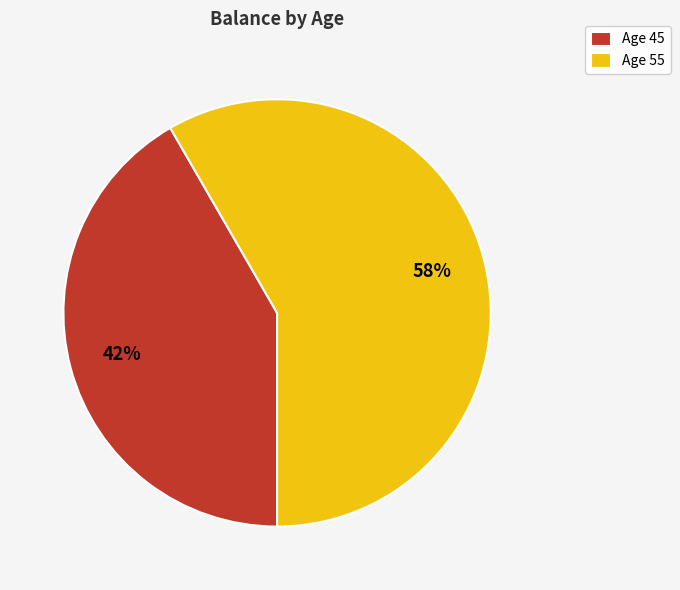

Do Age 45 and Age 55 together represent more than half of the pie?

Yes